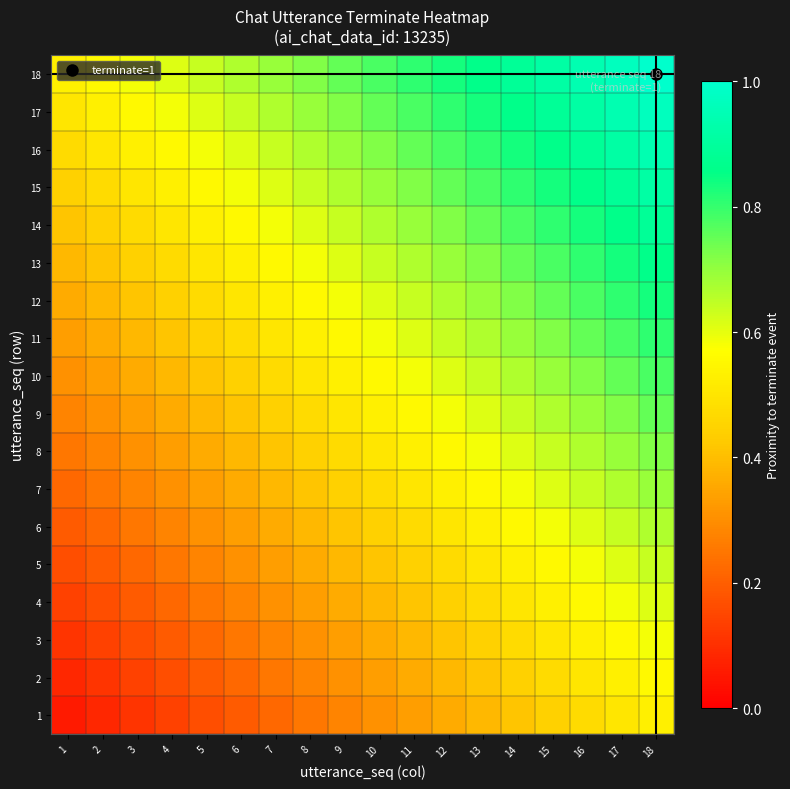

How many series are shown in this chart?

18